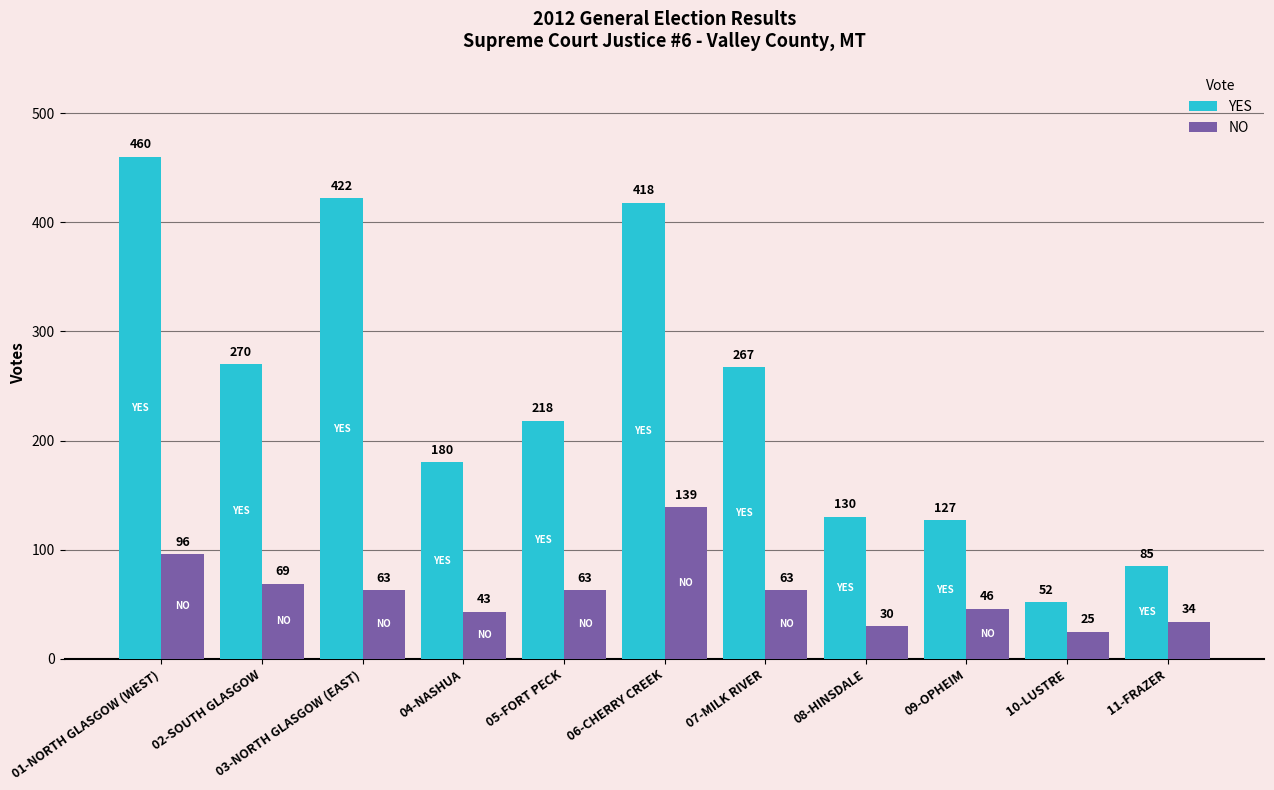

Which label corresponds to the largest value in the chart?

01-NORTH GLASGOW (WEST)